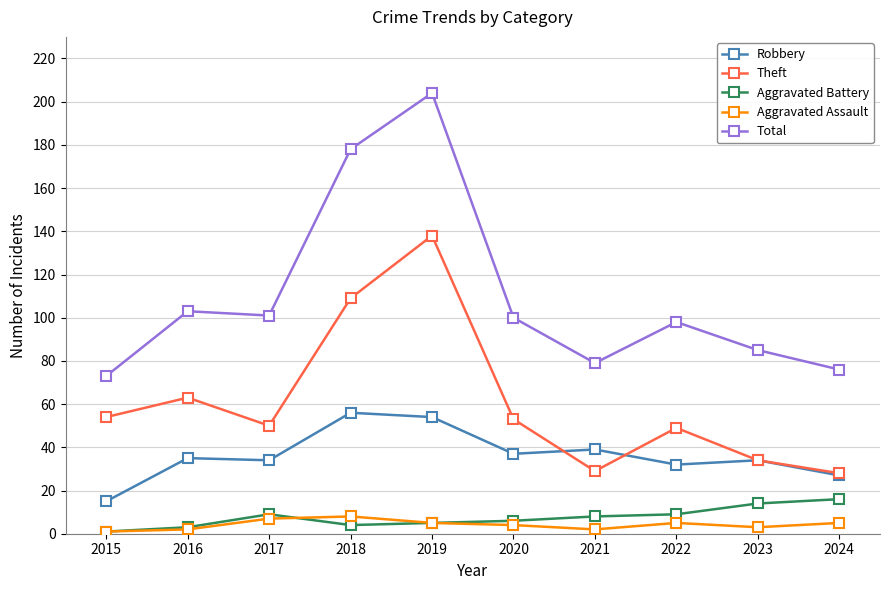

True or false: Theft and Total intersect in this chart.

False